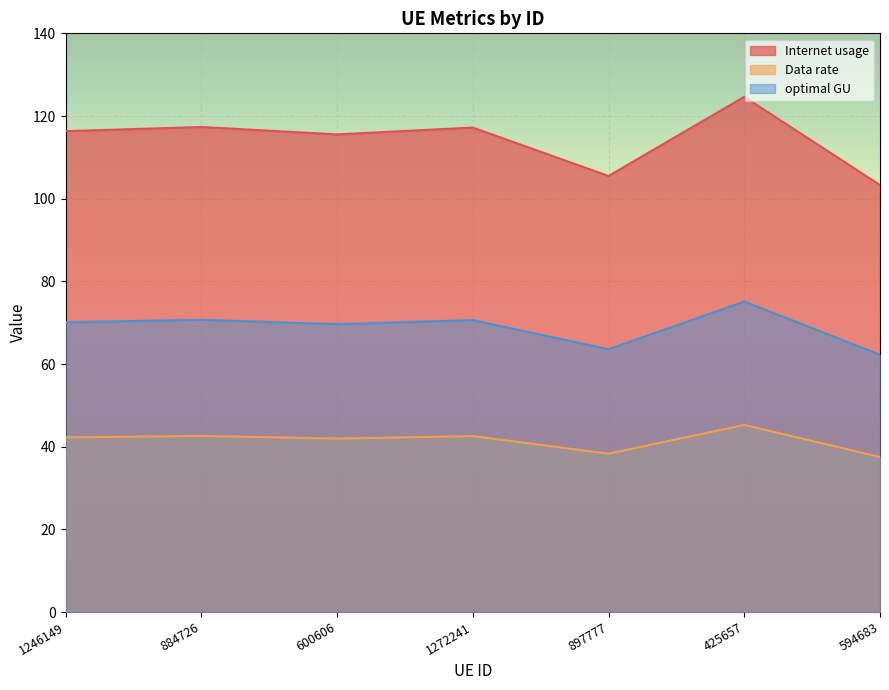

What is the sum of all Internet usage values?

799.9